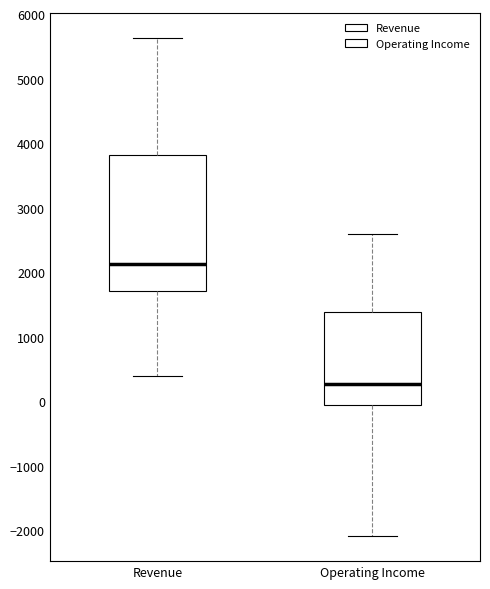

Reading left to right, read every box against the y-axis: the position of its median line, the range the box covers, and the ends of its whiskers. The values are not printed on the chart, so give them approximately, as read against the axis.

Revenue: median 2100, box 1700 to 3800, whiskers 400 to 5600
Operating Income: median 300, box -100 to 1400, whiskers -2100 to 2600